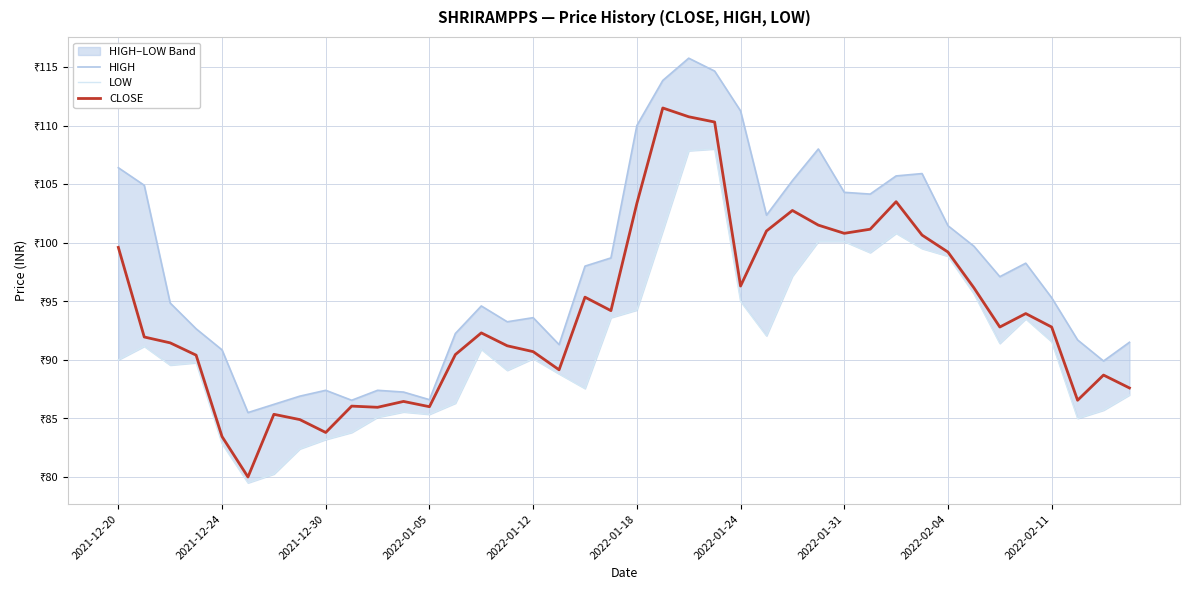

How many lines are shown in the chart?

3